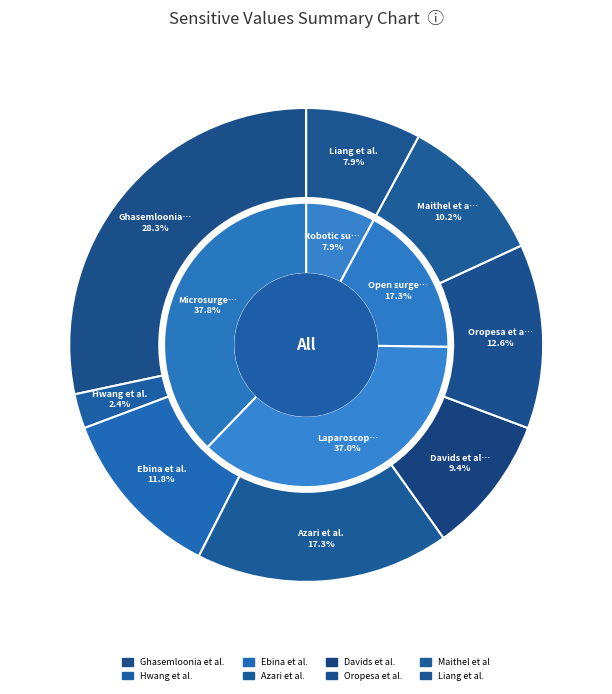

Is there any slice that represents more than half of the pie?

No